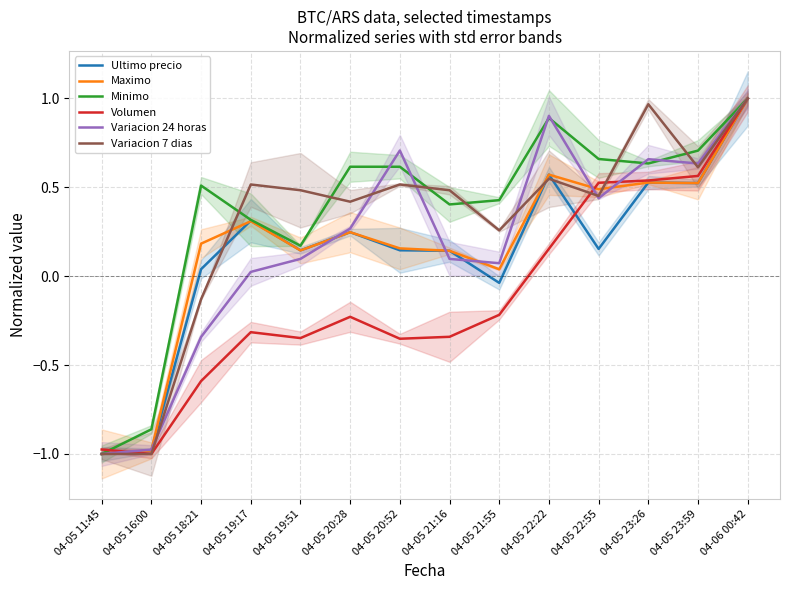

What is the label of the 8th point from the left?

04-05 21:16